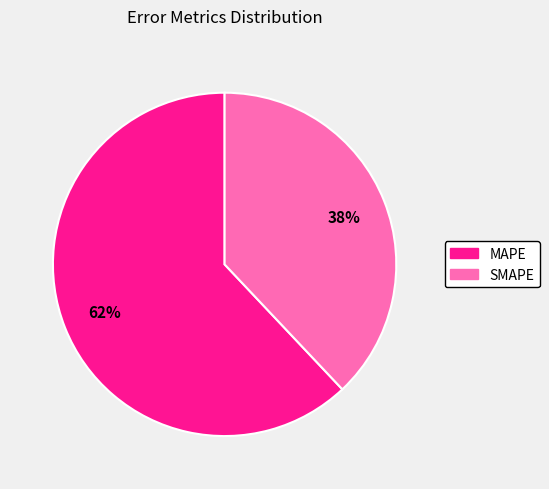

Which slice represents more than half of the pie?

MAPE